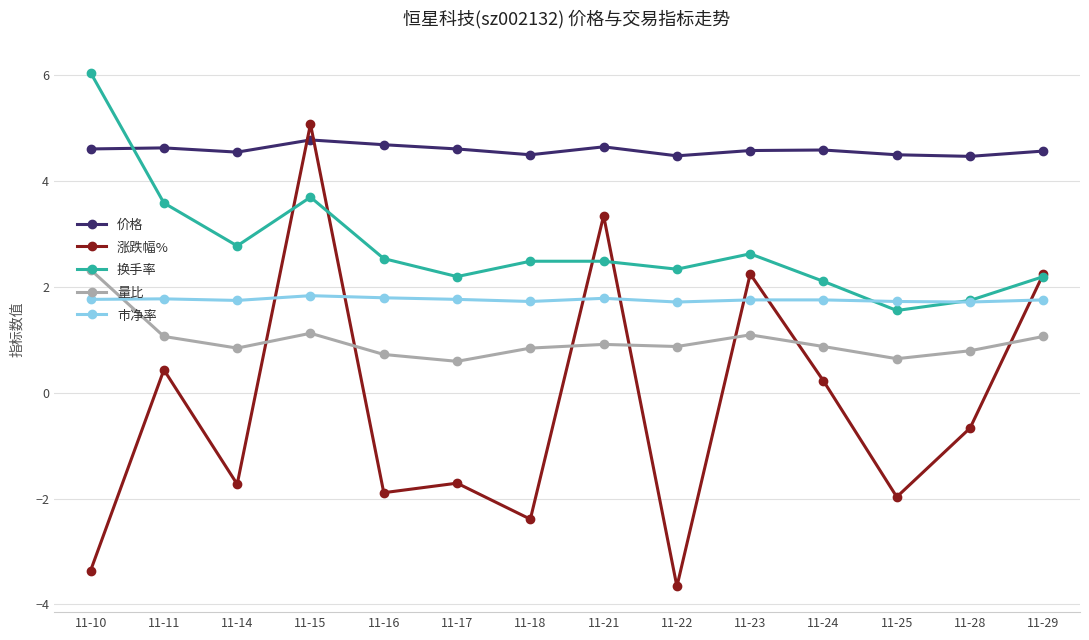

What is the total value across all series at 11-10?

11.4